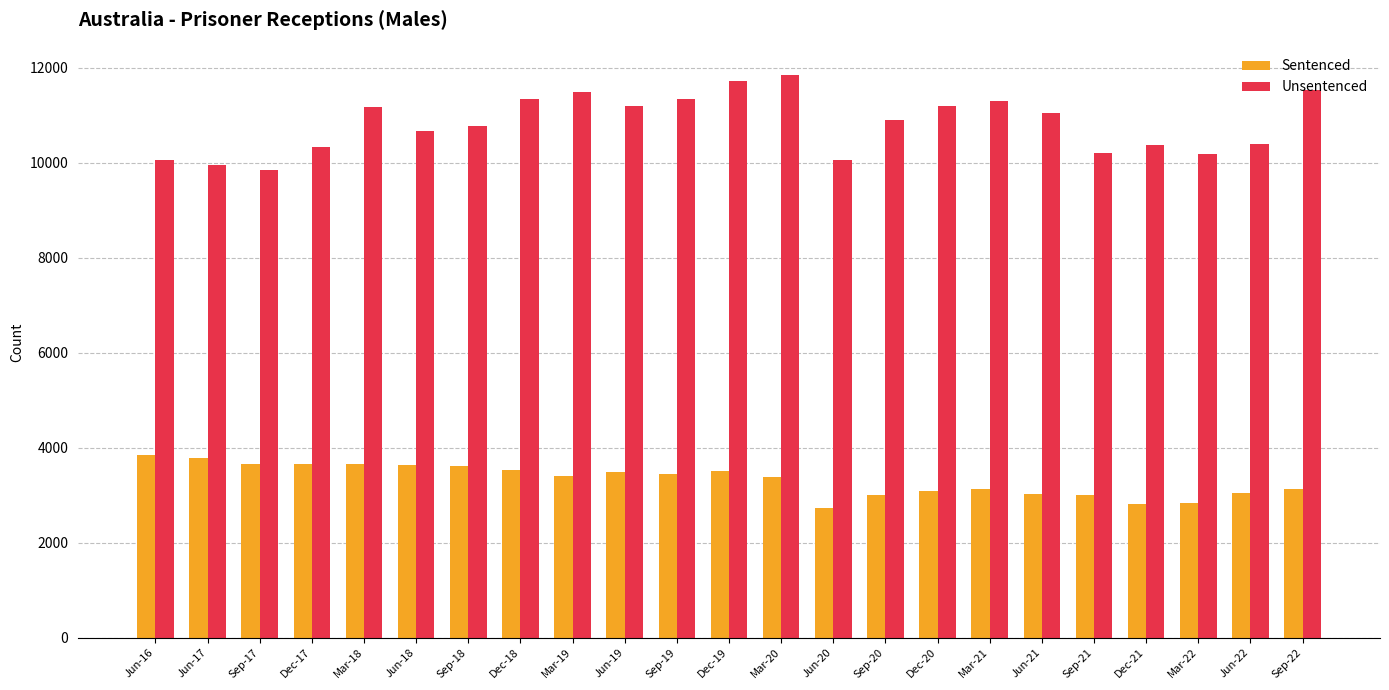

List the series in order of their peak value, highest first.

Unsentenced, Sentenced